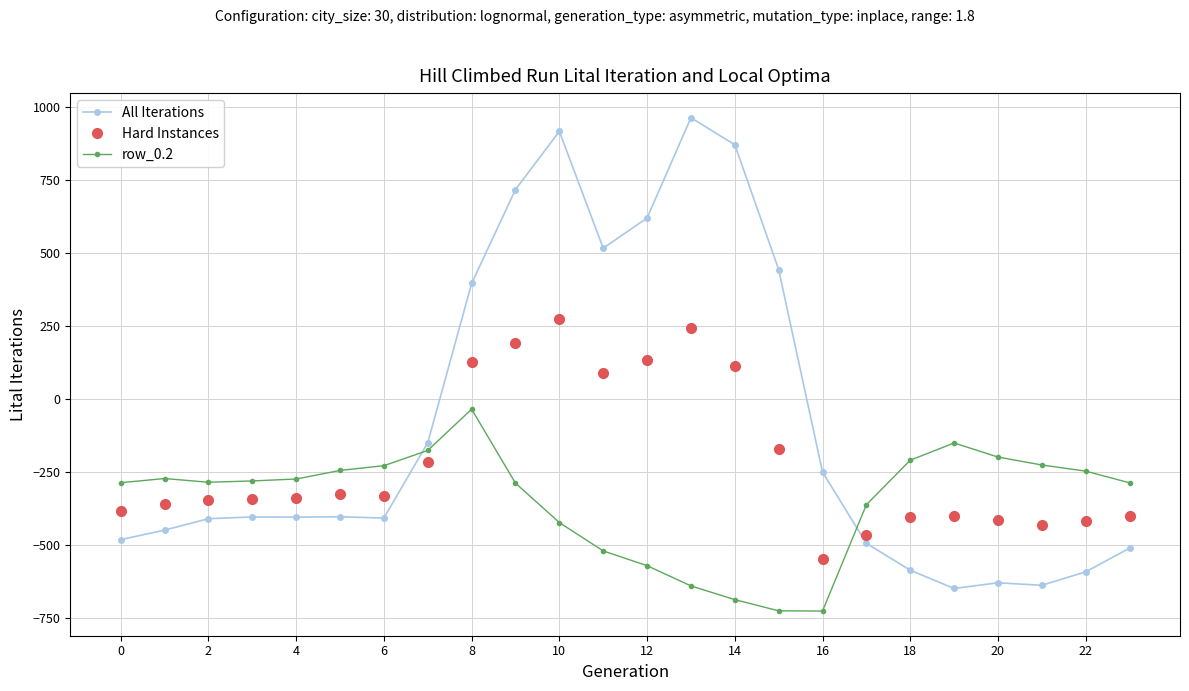

What is the maximum value shown in the chart?

962.7